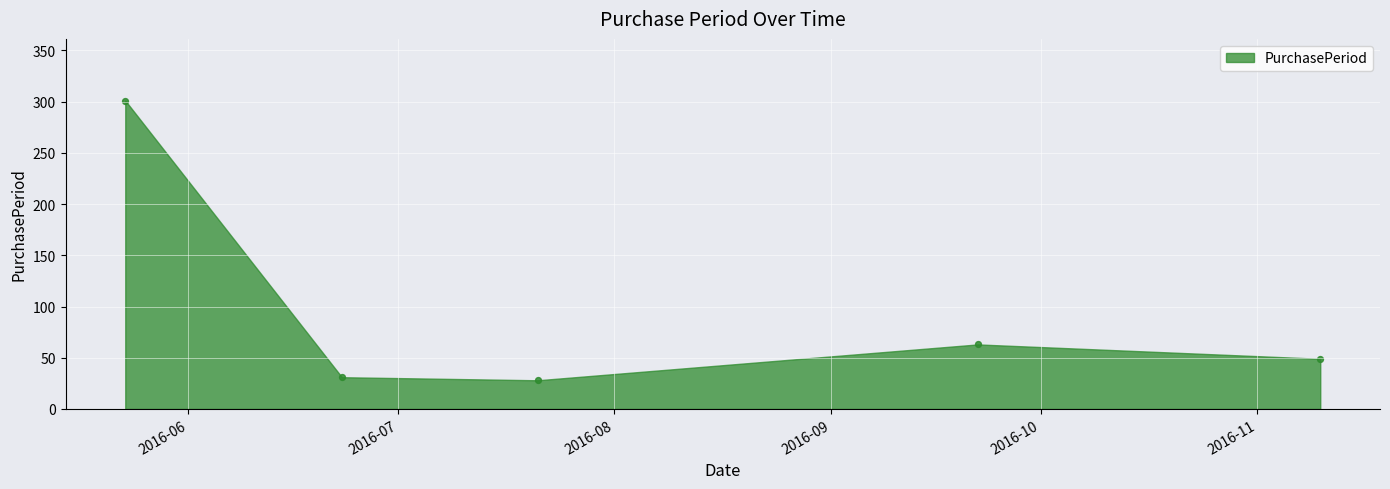

What is the average Y value?

94